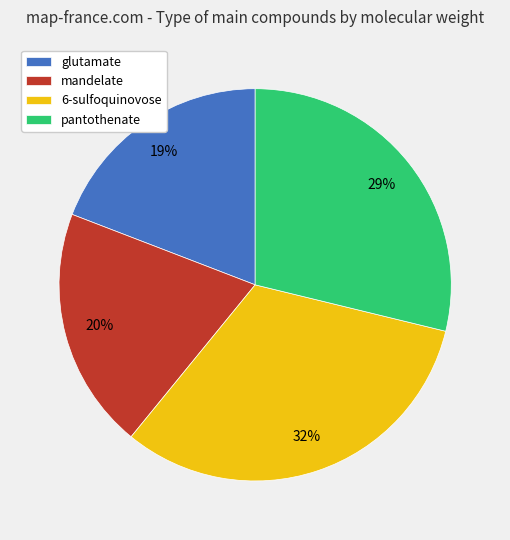

How many slices are in this pie chart?

4